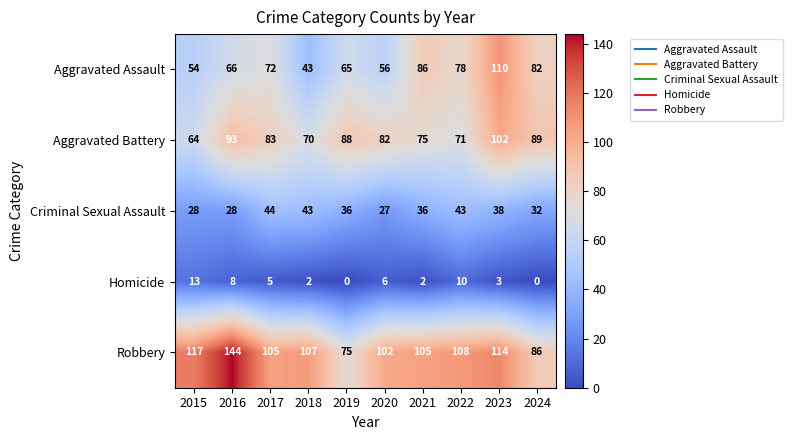

What value does the Aggravated Assault series have at 2022?

78